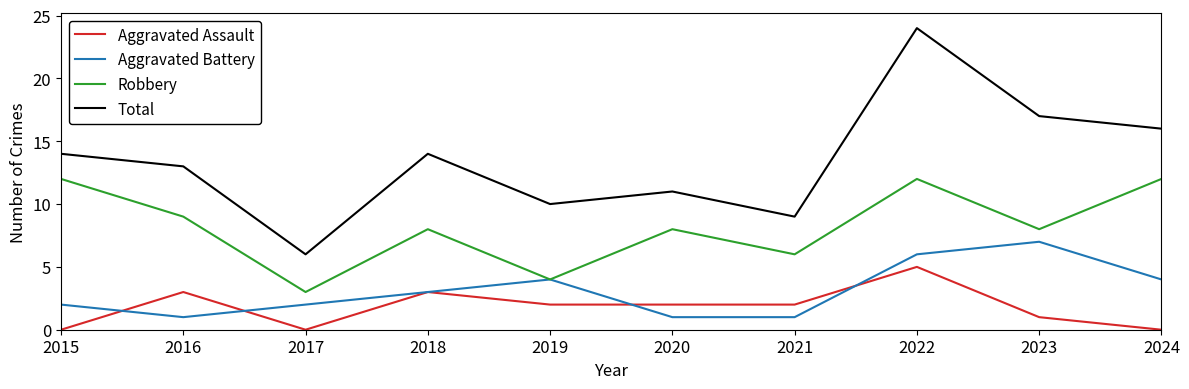

What value does the Robbery series have at 2018?

8